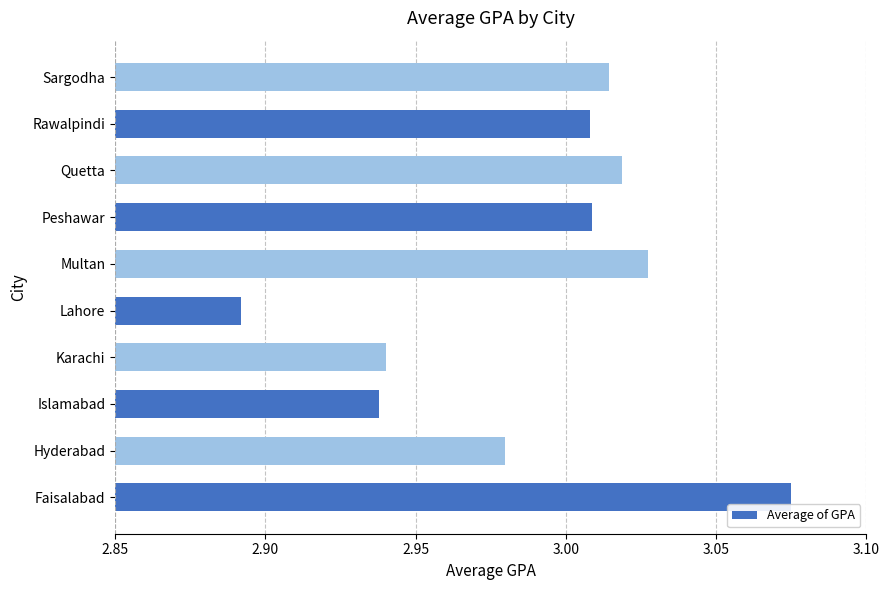

Approximately how many times larger is the value at Islamabad compared to Rawalpindi?

1.0